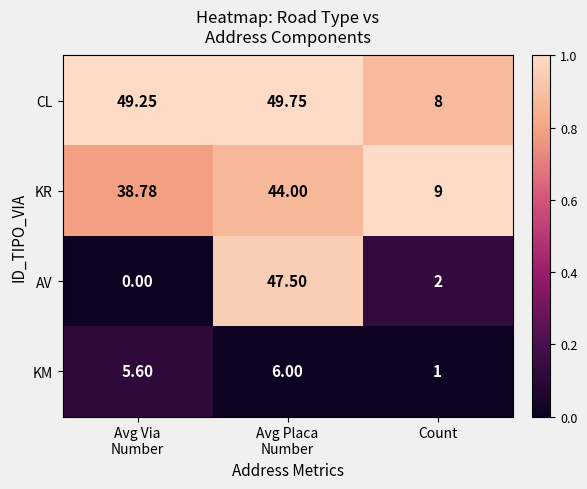

Which series has the widest spread of values?

AV